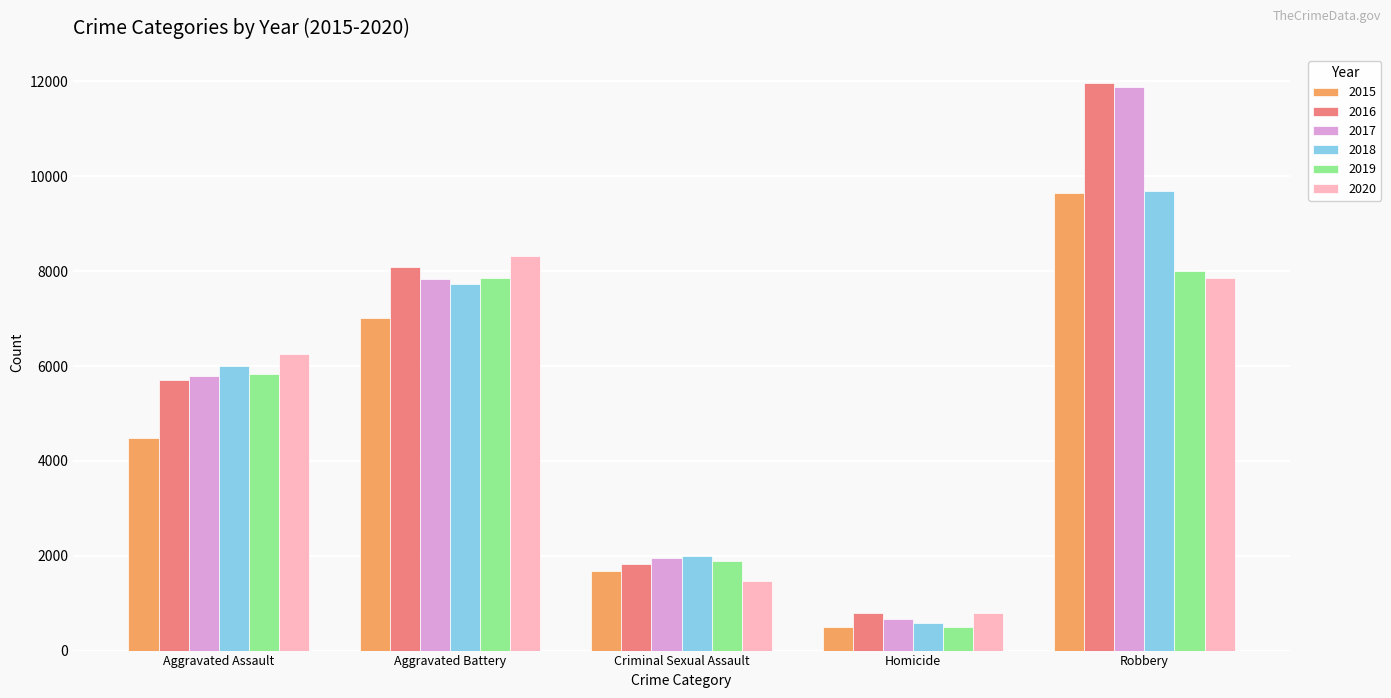

Where is 2017 nearest to the value 6276?

Aggravated Assault